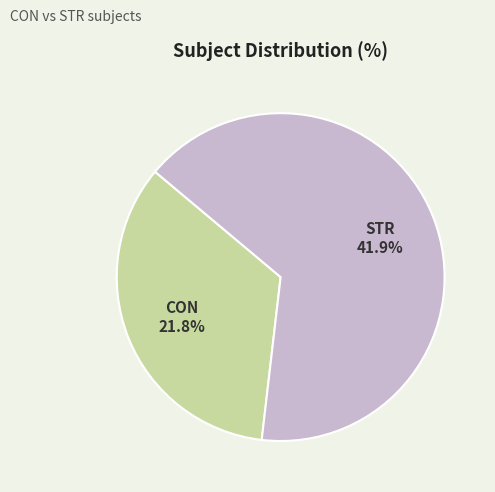

Which slice is the largest?

STR